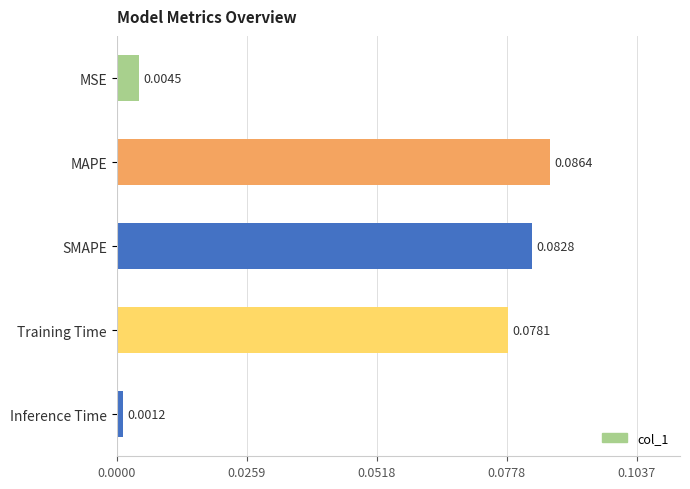

Which label corresponds to the largest value in the chart?

MAPE